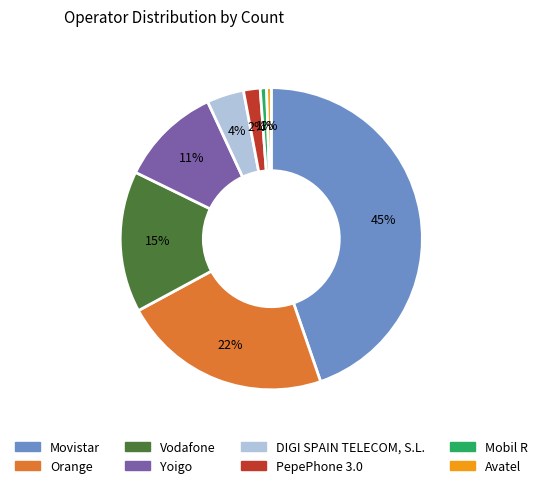

Is it true that Yoigo is 11% of the pie?

True